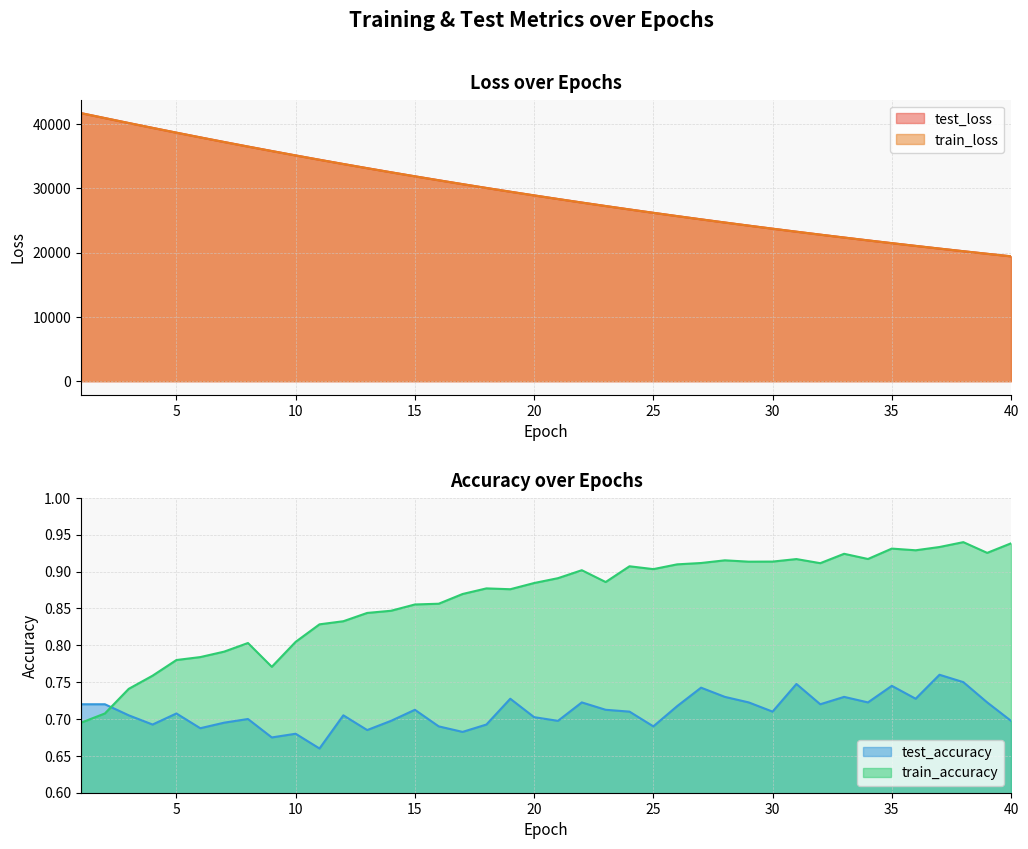

At 1, list the series in order from largest to smallest.

test_loss, train_loss, test_accuracy, train_accuracy